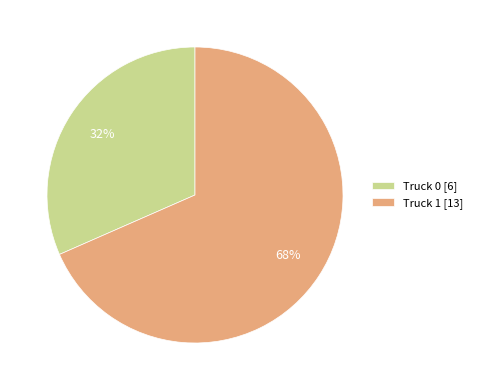

Does Truck 1 represent more than half of the total?

Yes